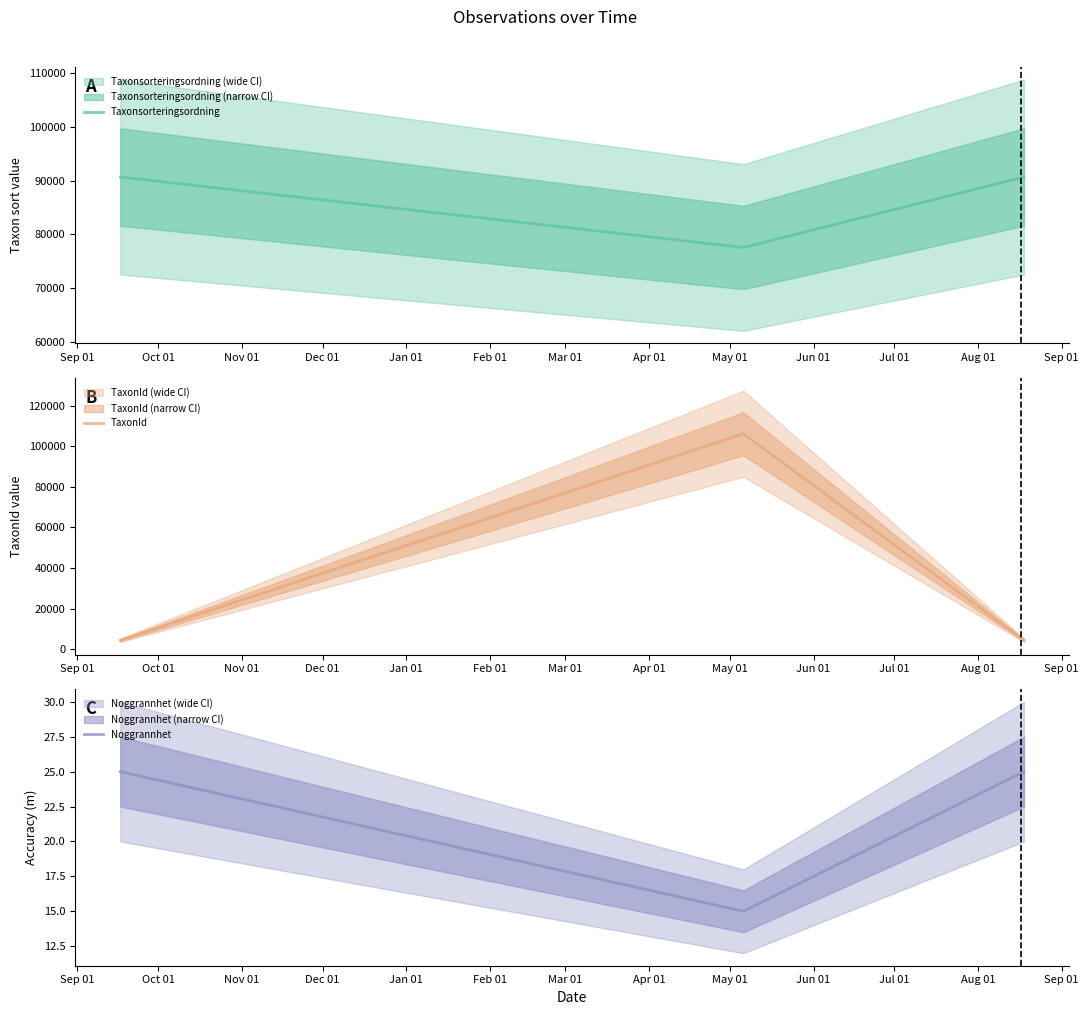

What is the maximum value for TaxonId?

106131.5